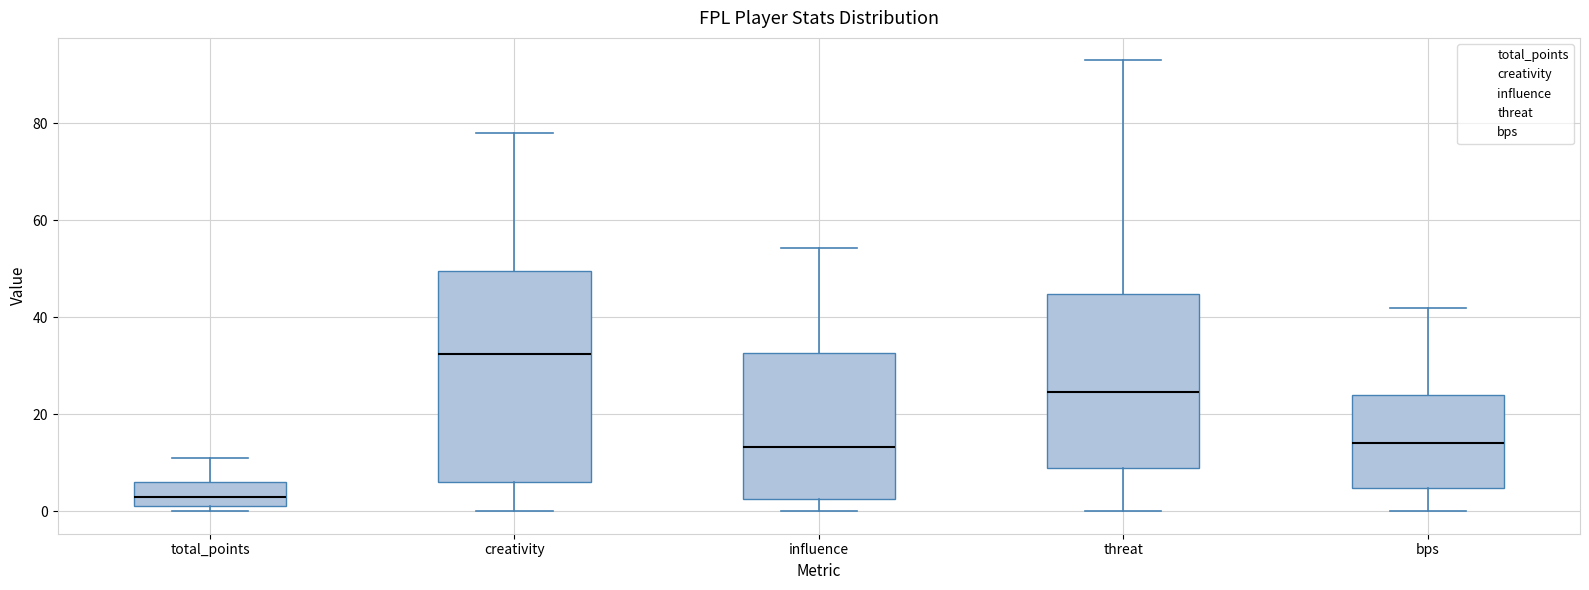

Comparing the boxes themselves (not the whiskers), which one is the tallest?

creativity